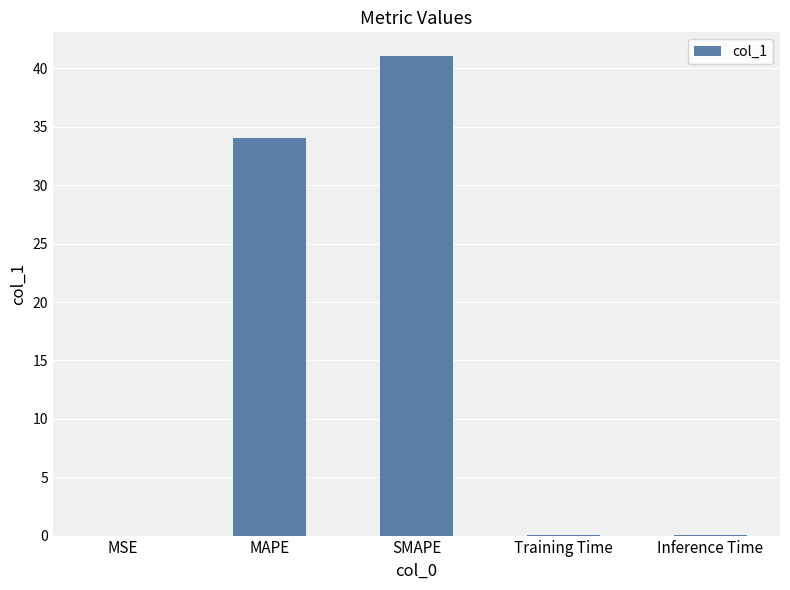

Is it true that the value at MAPE is 61.1?

False